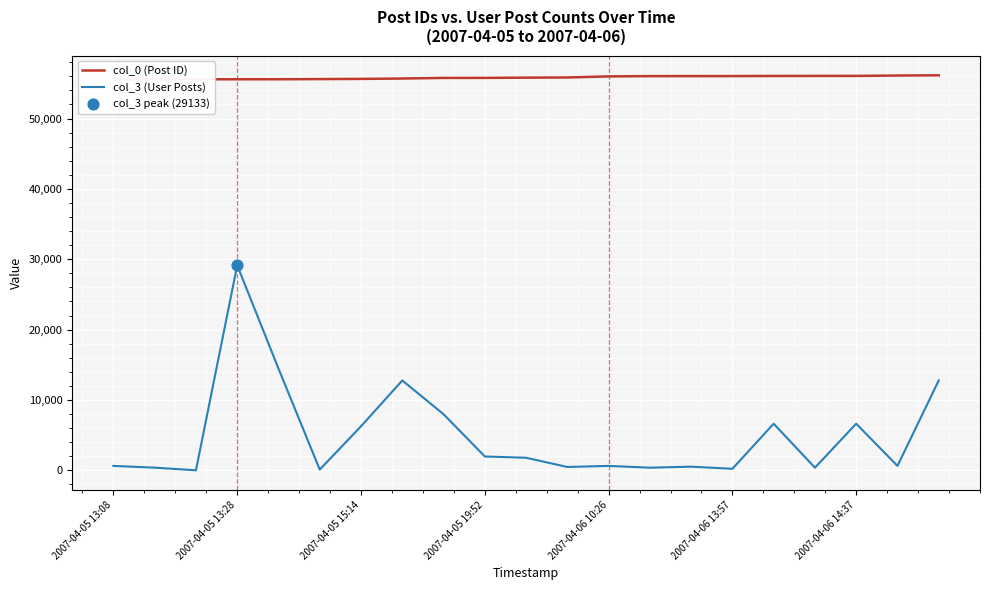

Which series has the largest Y range (max minus min)?

col_3 (User Posts)